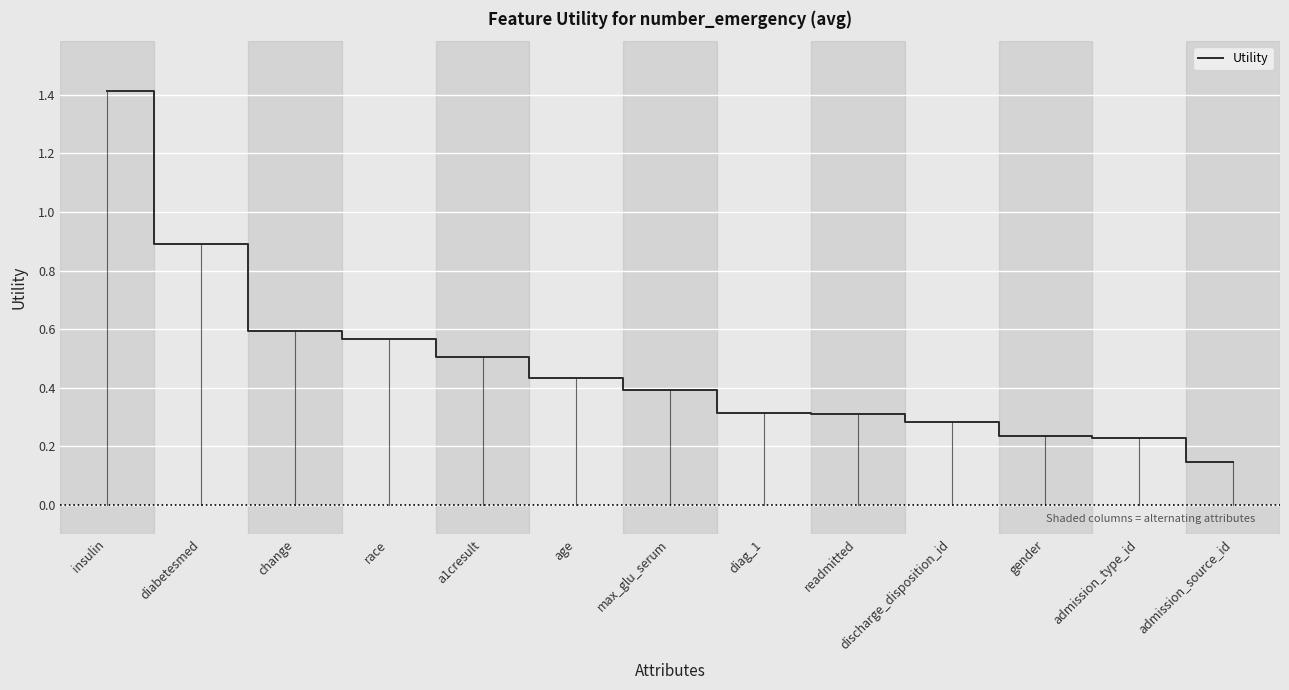

At which category does the chart reach its minimum across all series?

admission_source_id